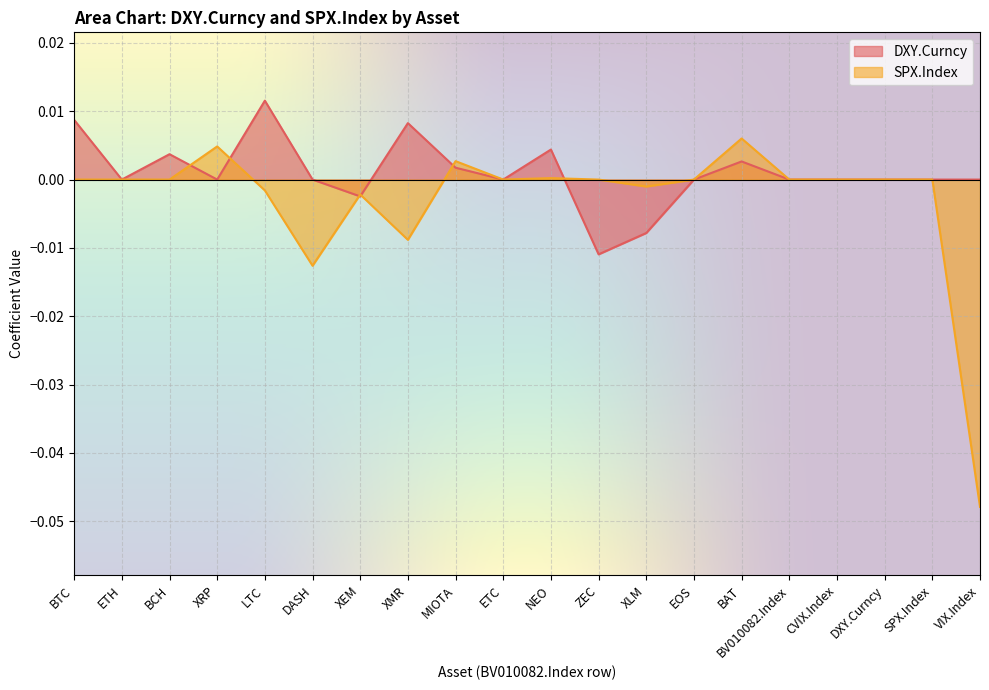

What is the label of the 13th point from the left?

XLM